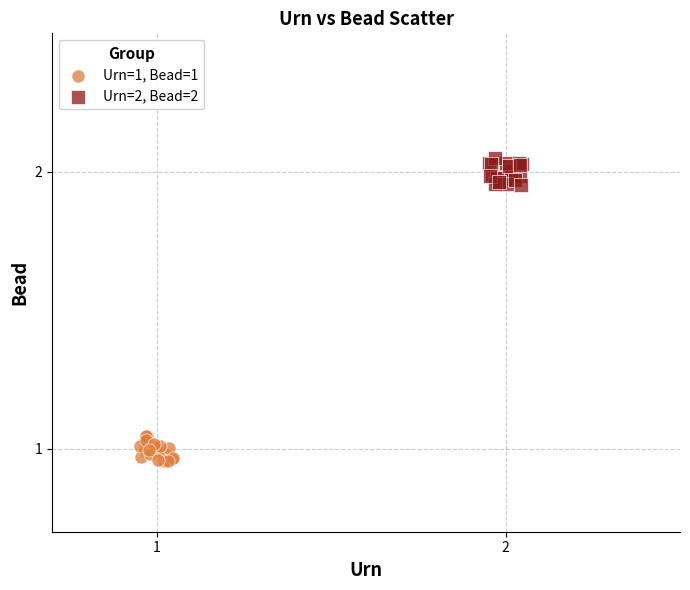

Which series contains the lowest Y value?

Urn=1, Bead=1